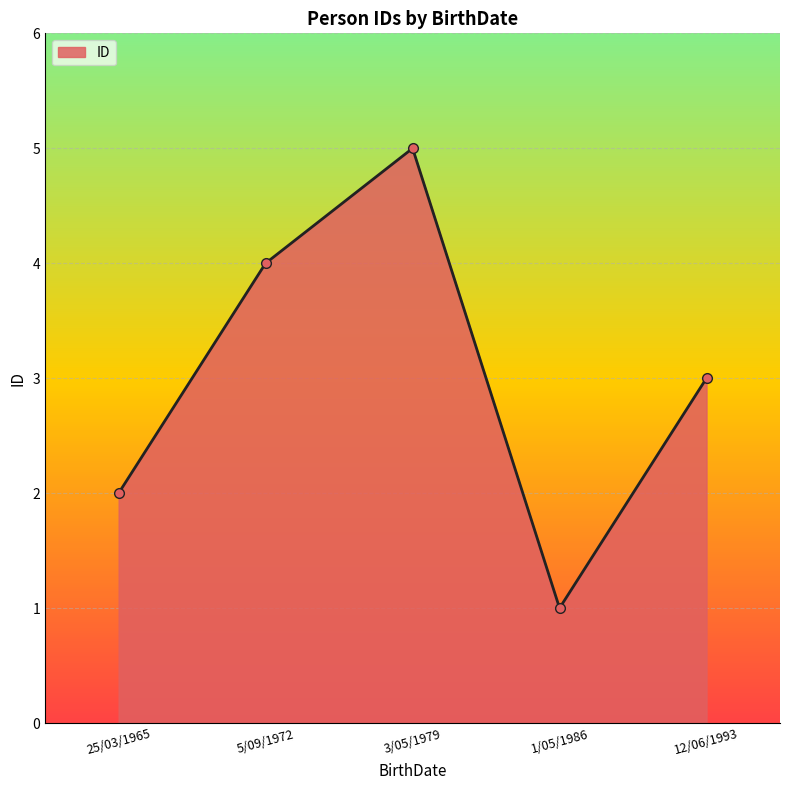

Reading right to left, list all the values displayed in this chart.

3	1	5	4	2